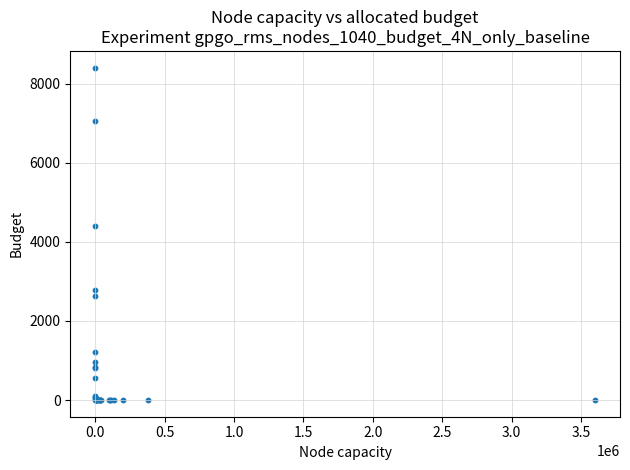

What Y value in the scatter plot is closest to 4201?

4405.3